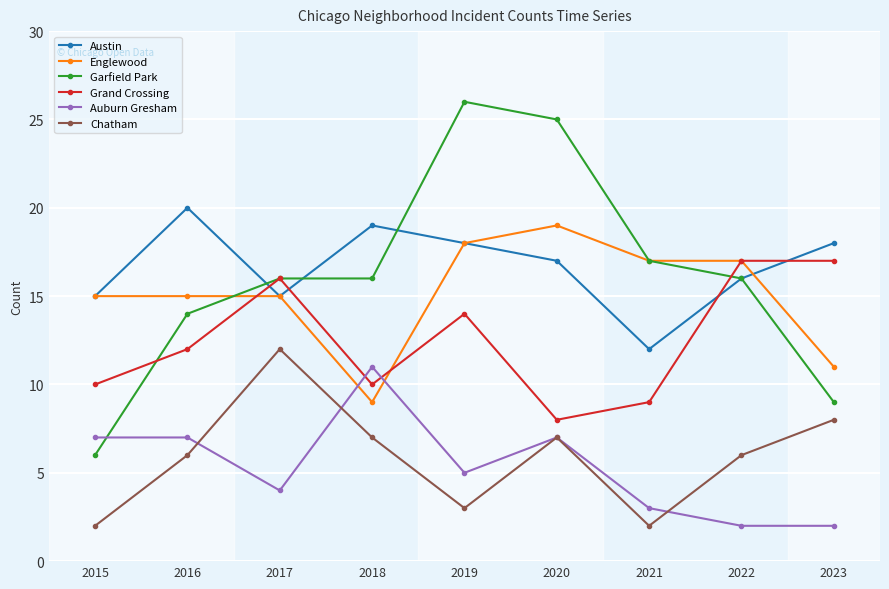

Read the Englewood value at 2021.

17